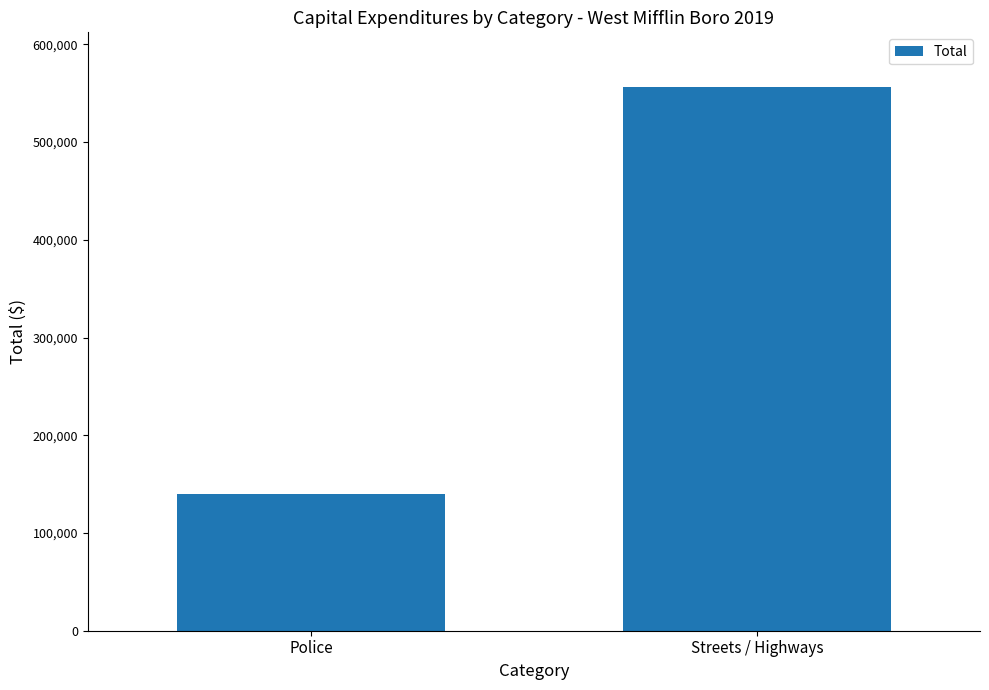

Reading right to left, list all the values displayed in this chart.

Streets / Highways=556673	Police=139595